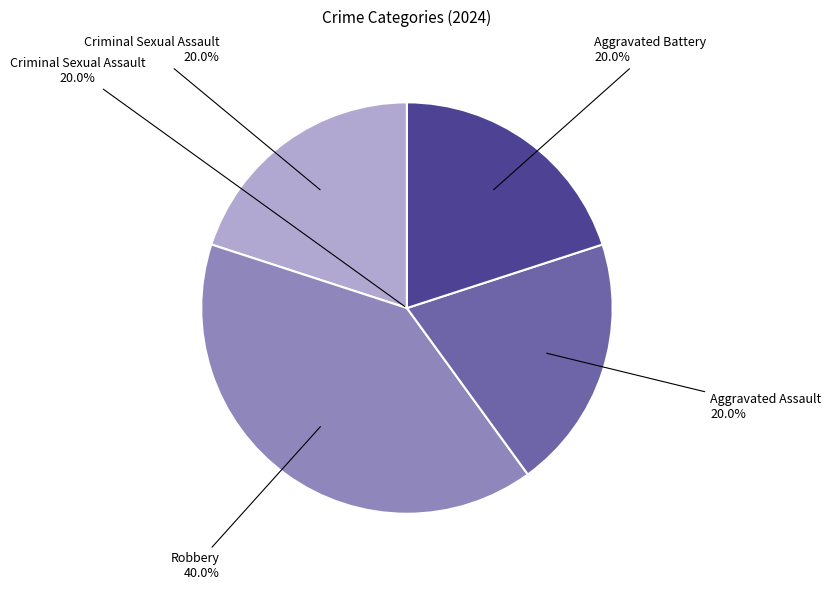

Does Robbery account for over 50% of the chart?

No